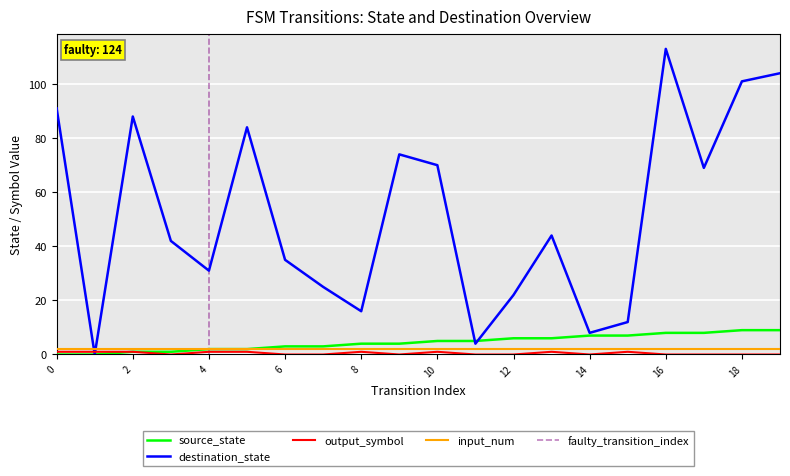

How many values in the destination_state series are below 44?

10